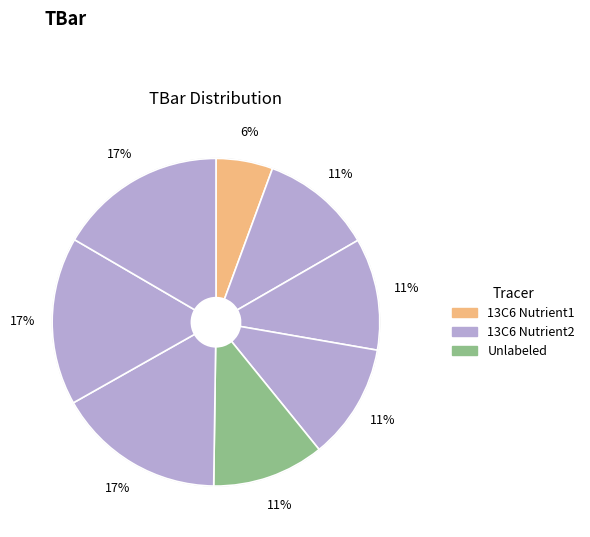

How many segments does this pie chart have?

8